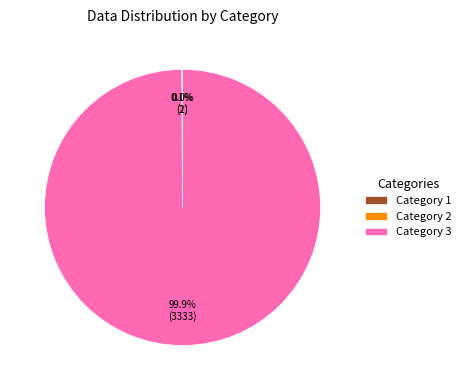

How much of the chart is everything except Category 3?

0.1%